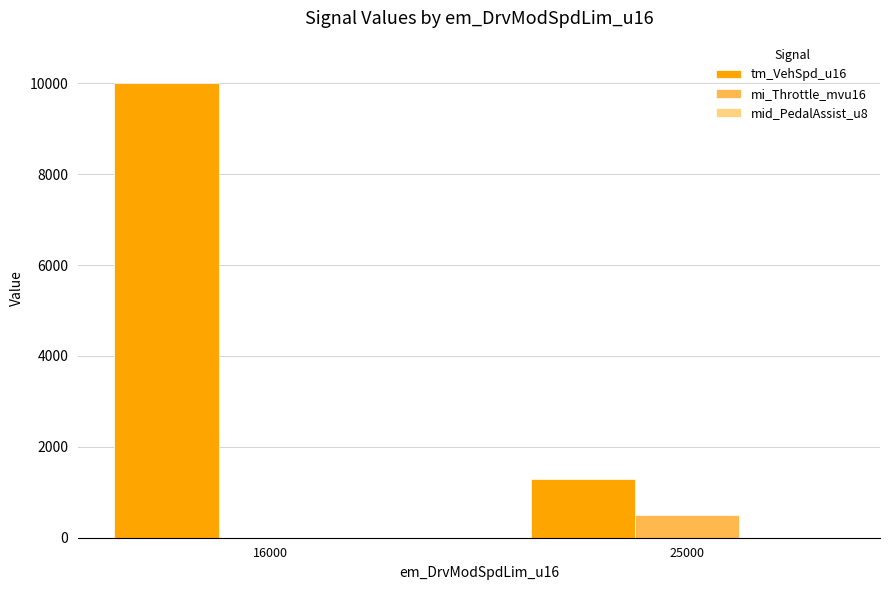

Which series has the largest total across all categories?

tm_VehSpd_u16